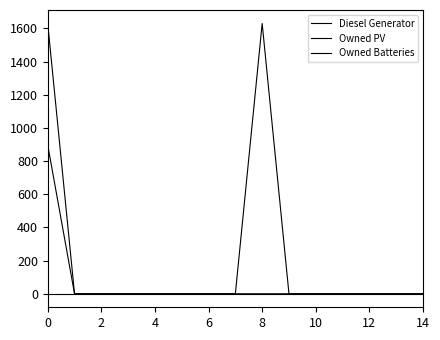

How many values in the Owned PV series exceed 0?

1